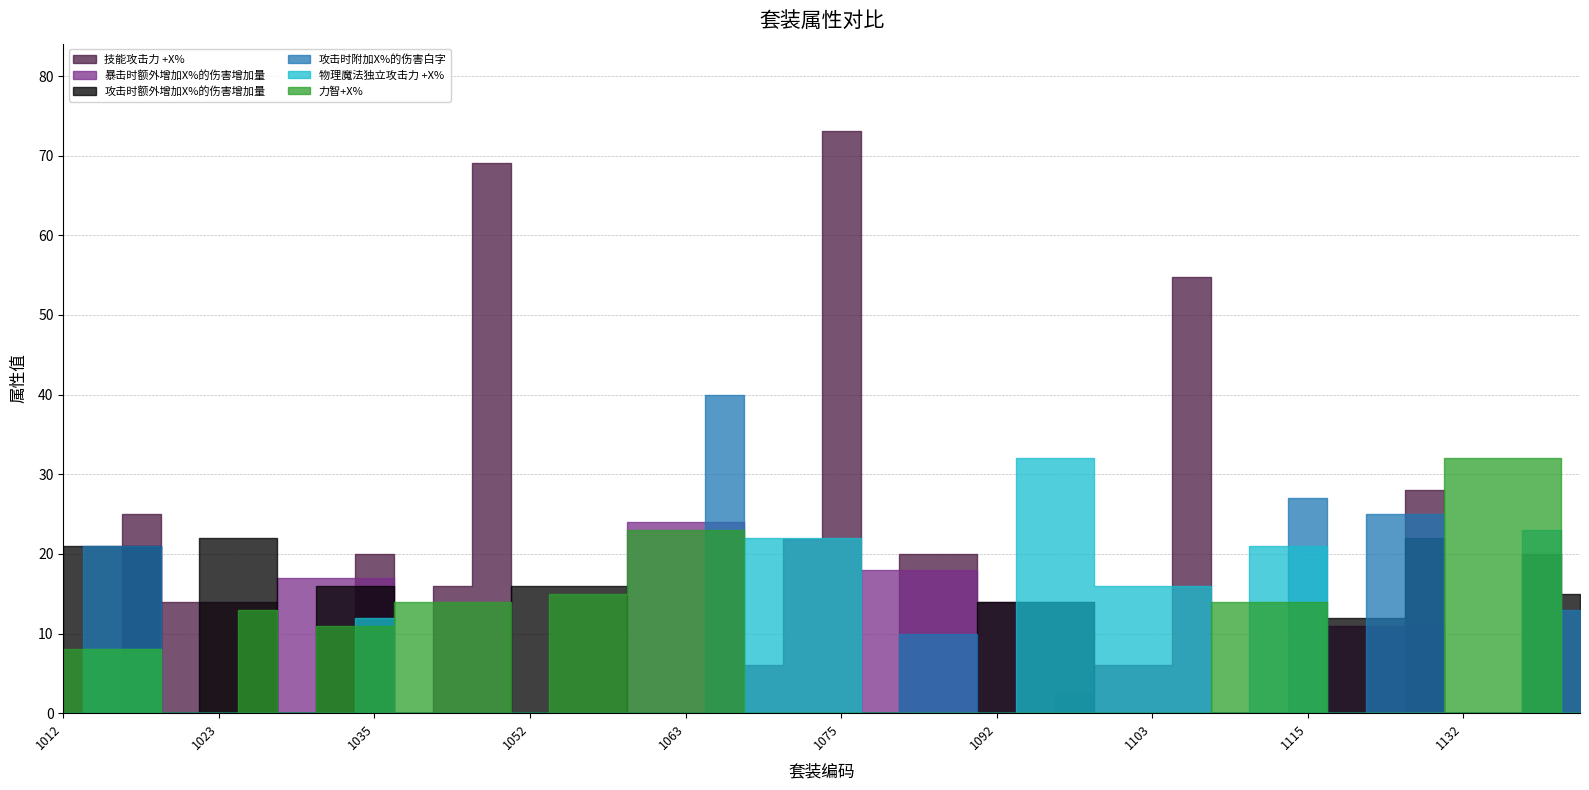

At how many categories does at least one series exceed 35?

4